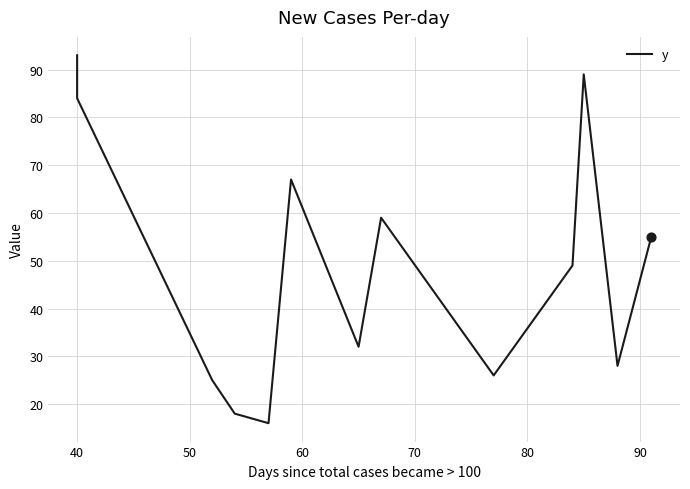

Between 80 and 40, which is larger?

40